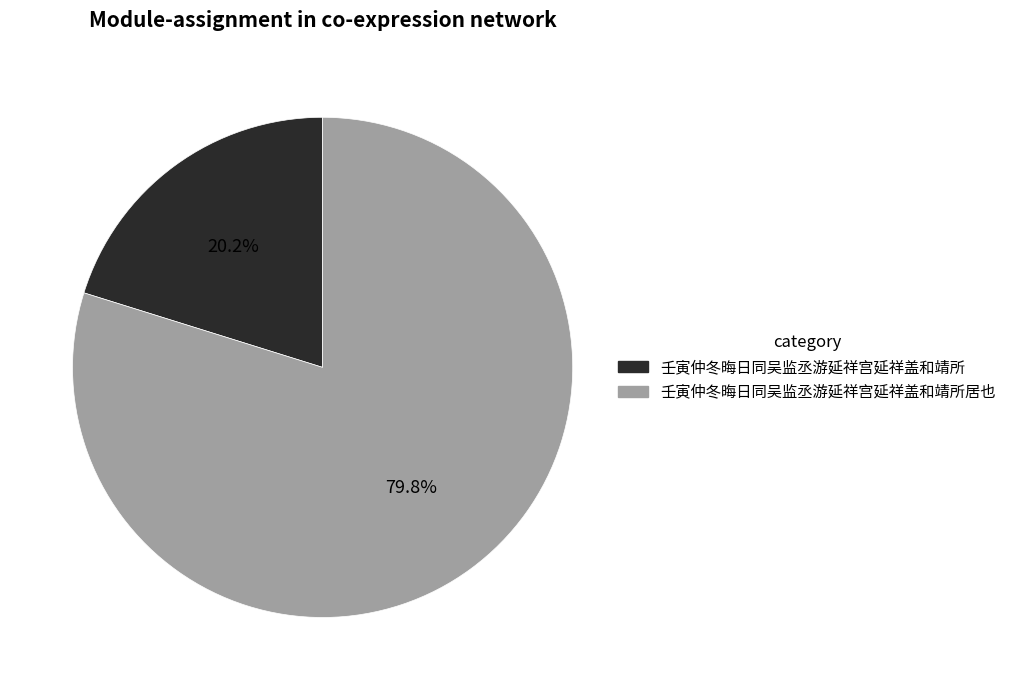

What is the majority slice?

壬寅仲冬晦日同吴监丞游延祥宫延祥盖和靖所居也